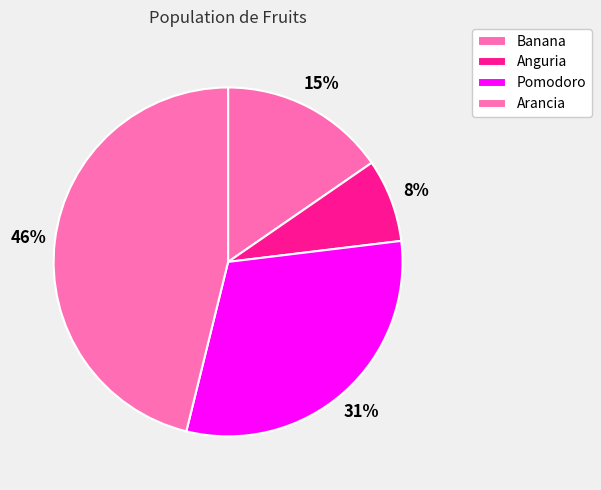

Count the number of slices in the pie.

4